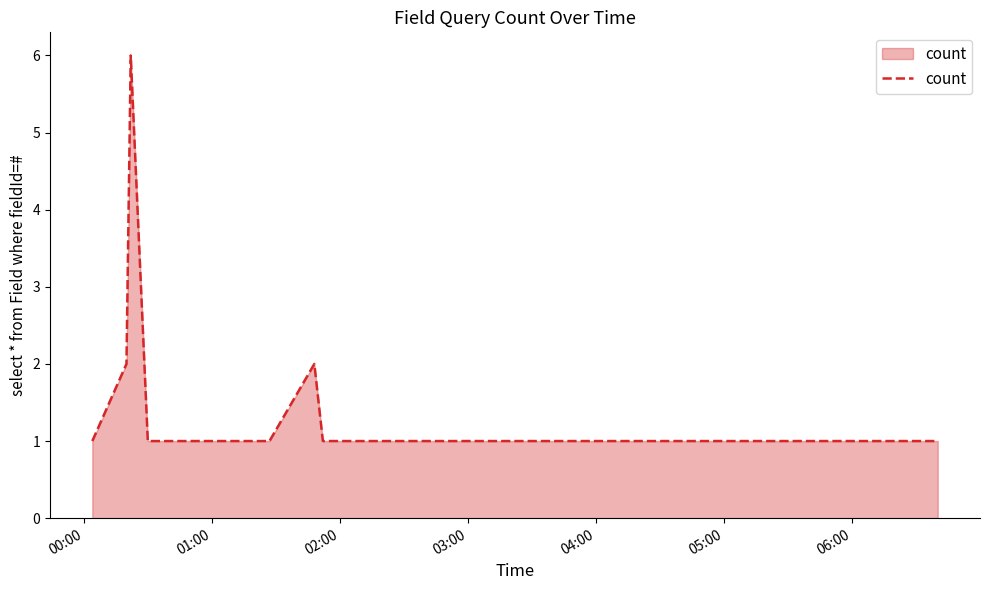

What is the difference between the maximum and minimum values?

5